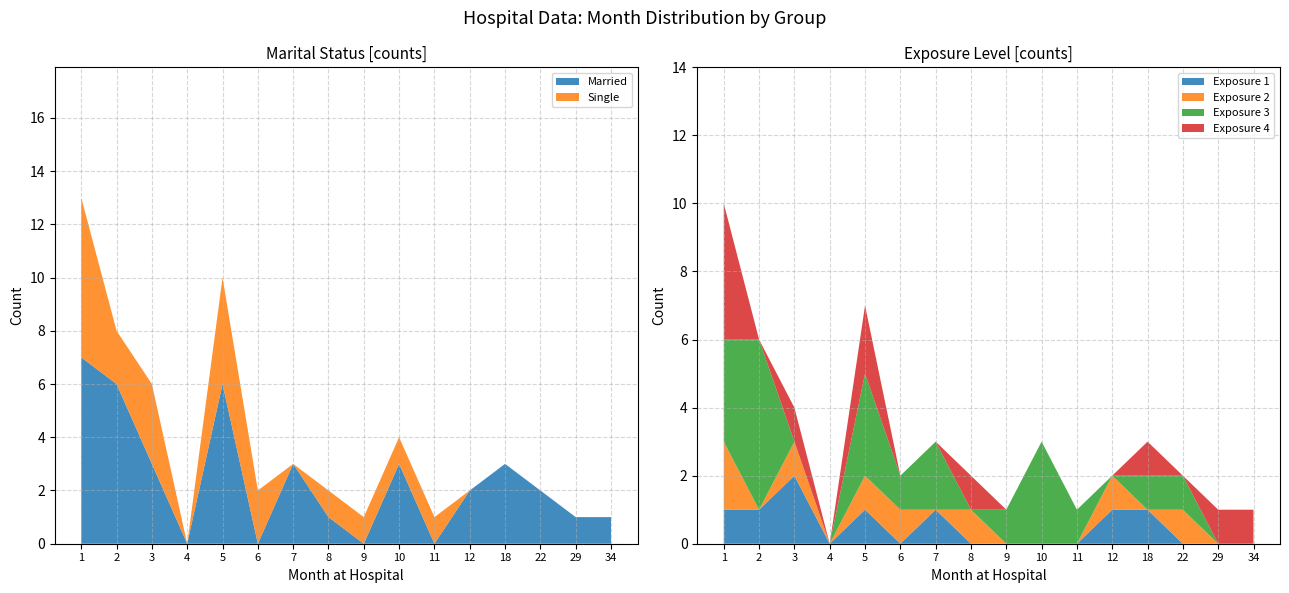

The Married series shows 0 at 9. True or false?

True